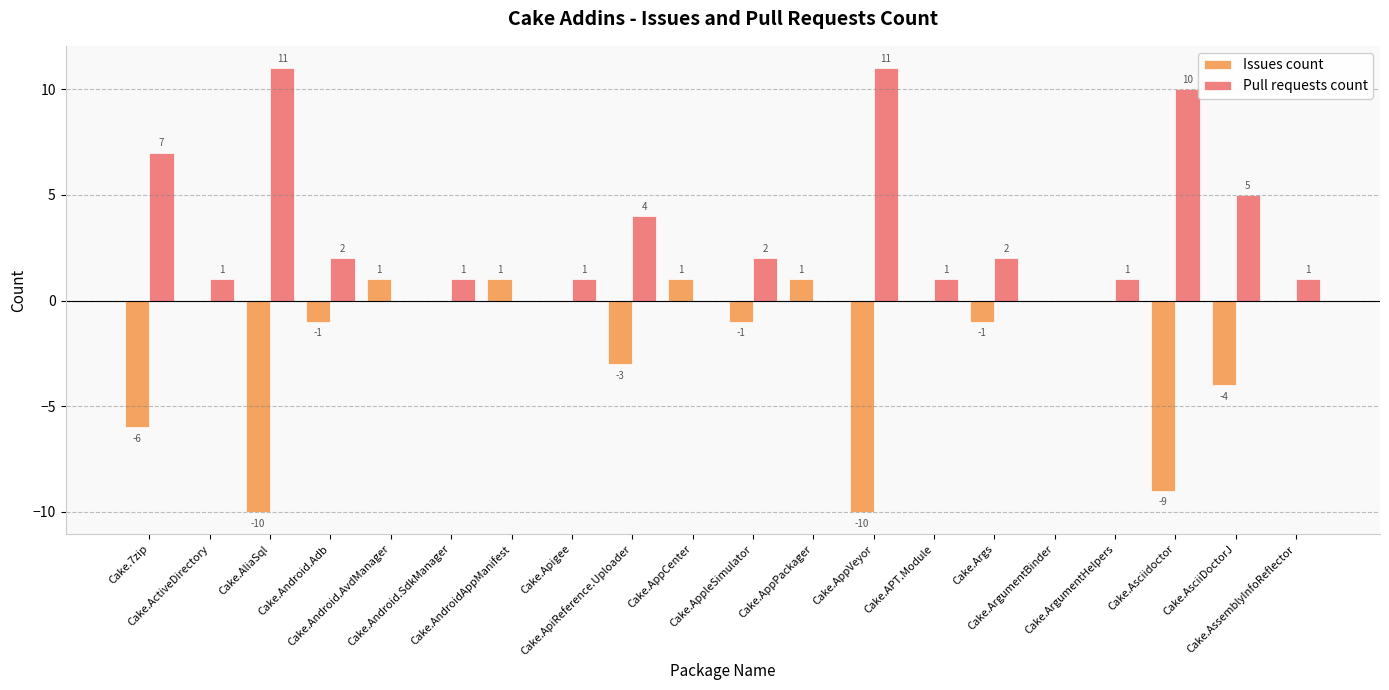

What is the average value of the Issues count series?

-2